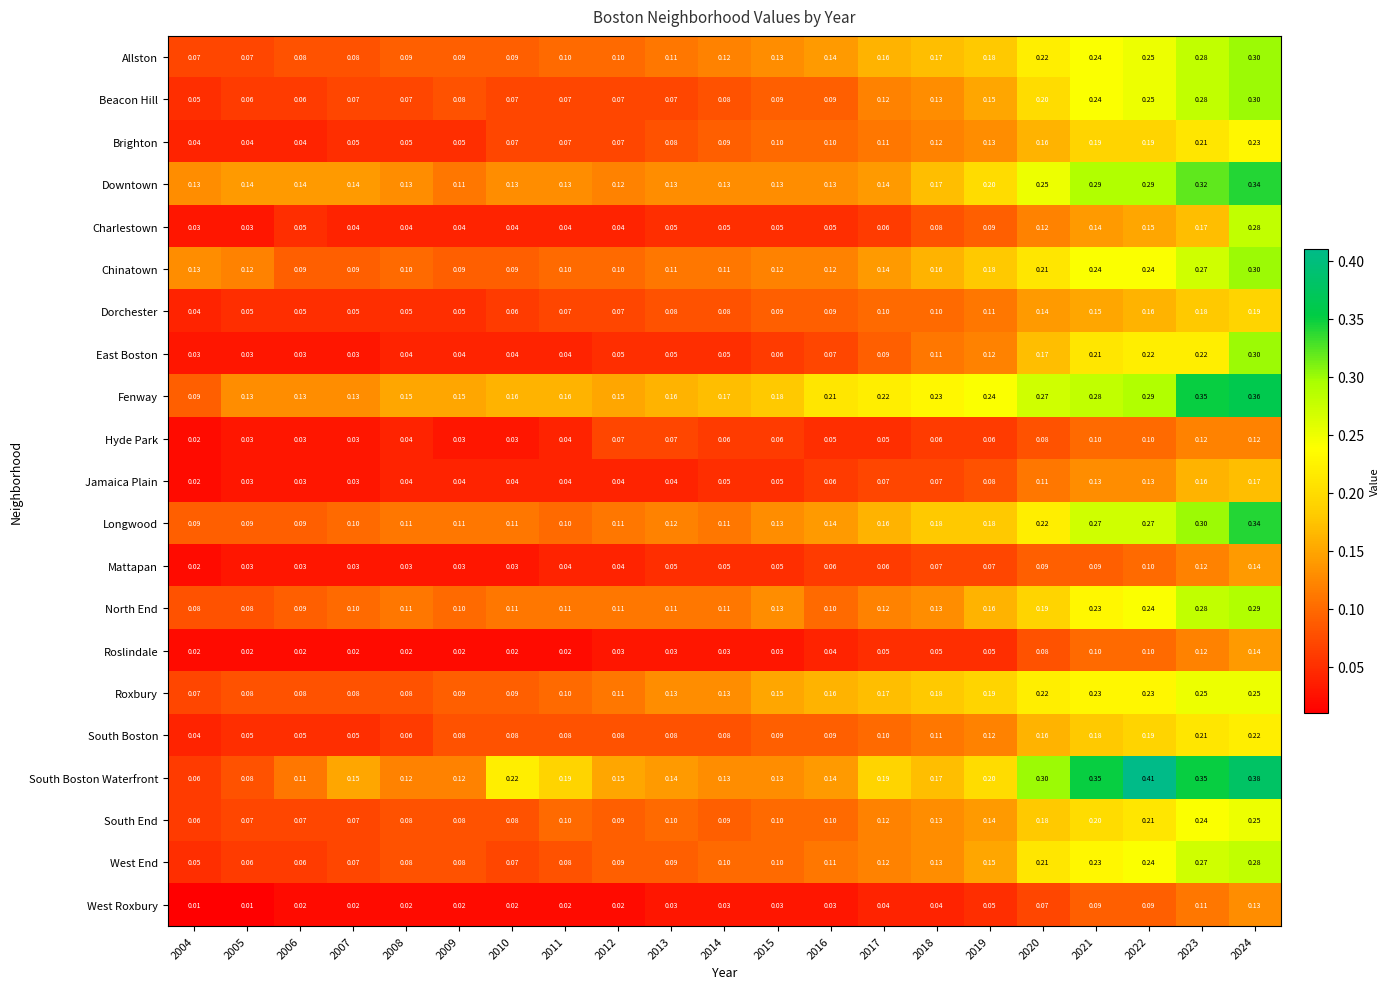

Which series has the largest total across all categories?

Fenway